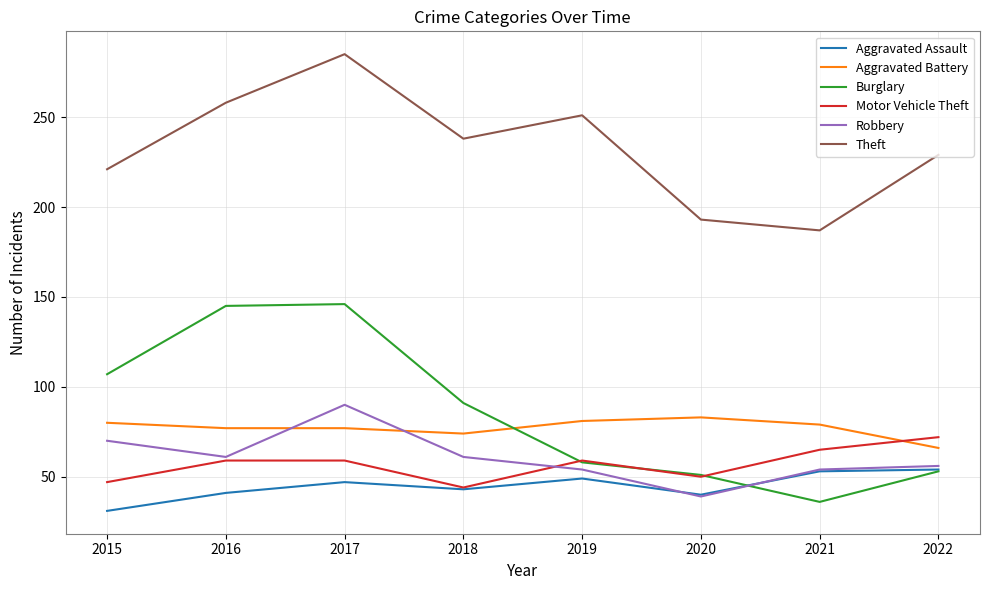

Does the chart have visible grid lines?

Yes